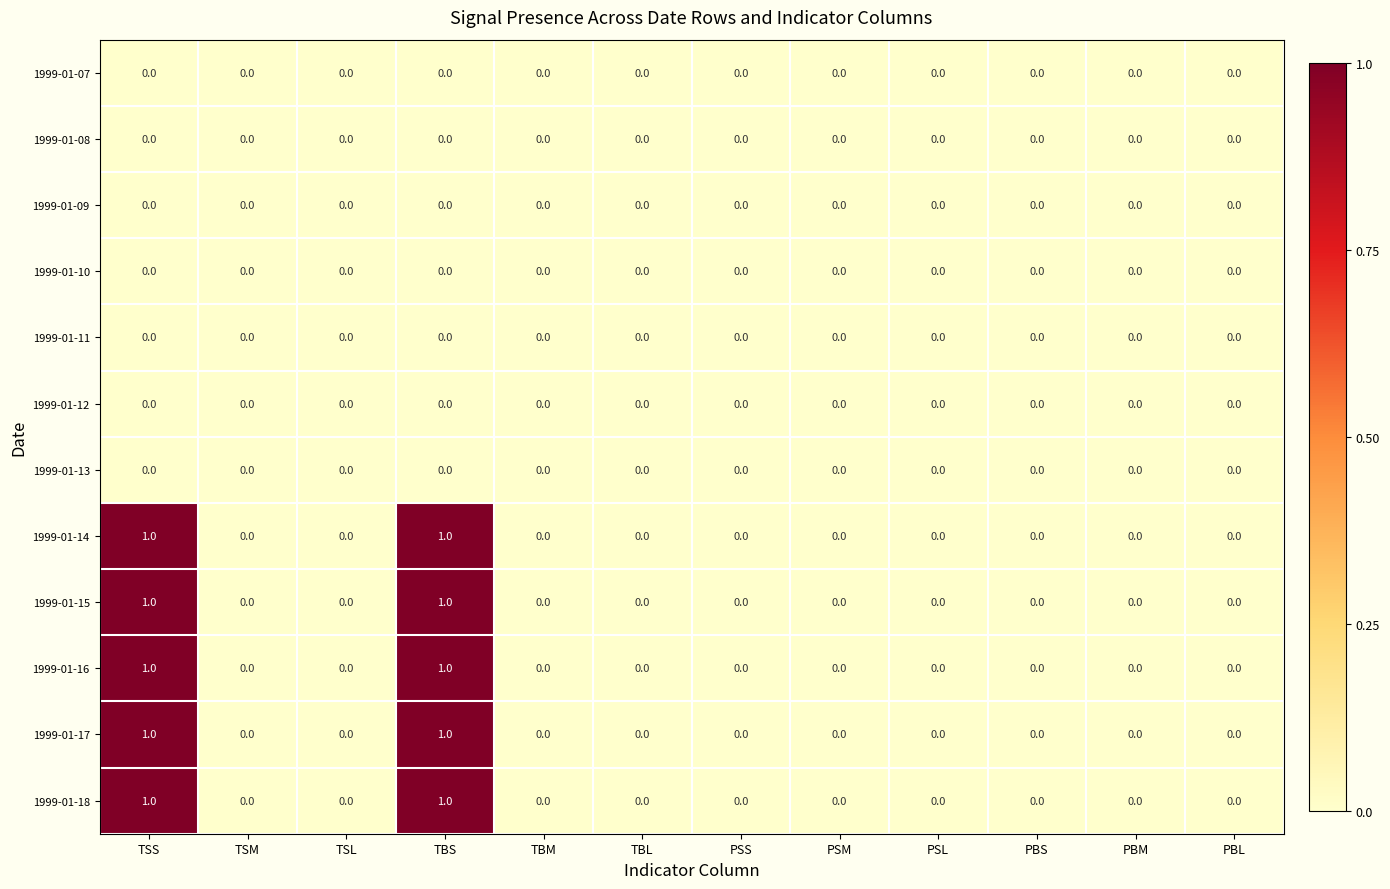

The value of 1999-01-07 at PBS is 0. True or false?

True